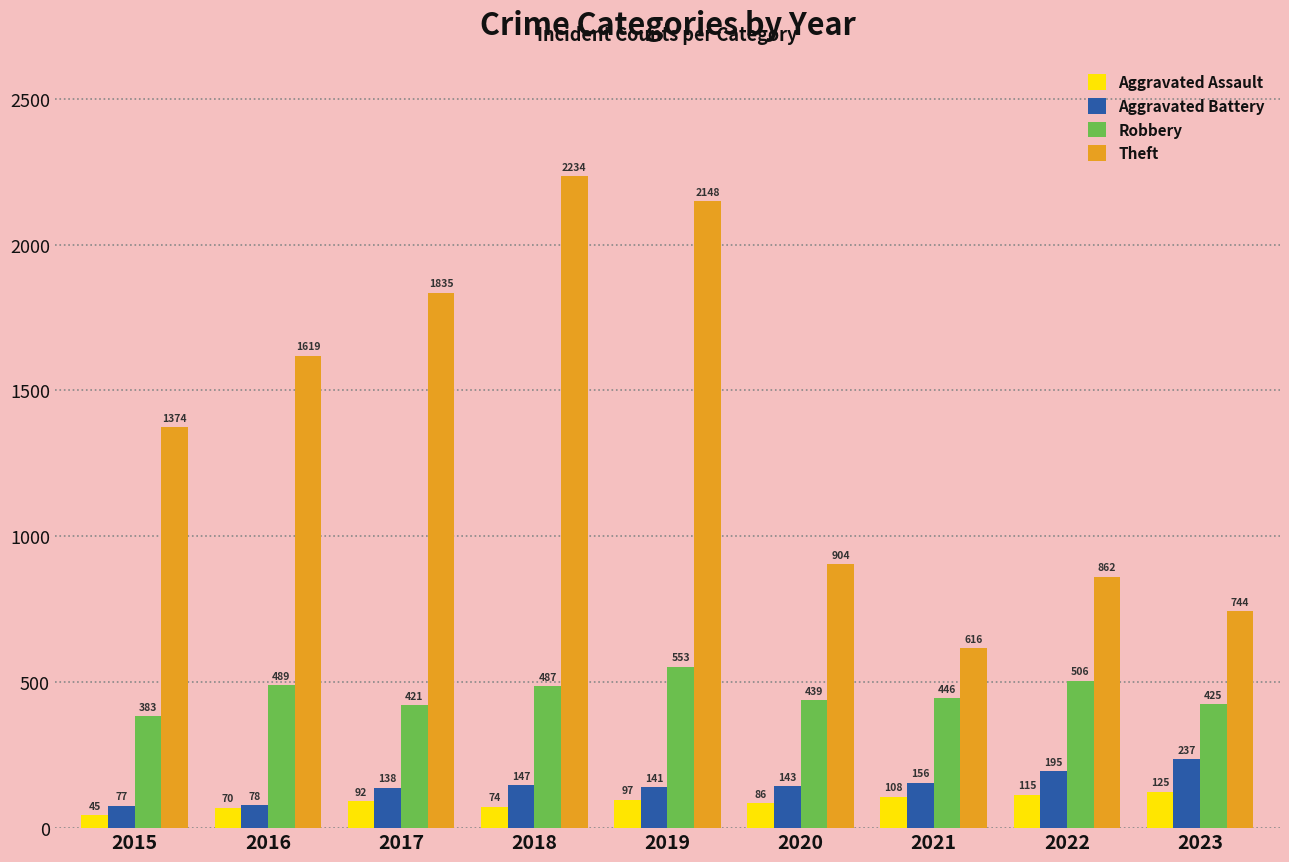

Is the value of Robbery at 2019 greater than the value of Theft at 2023?

No